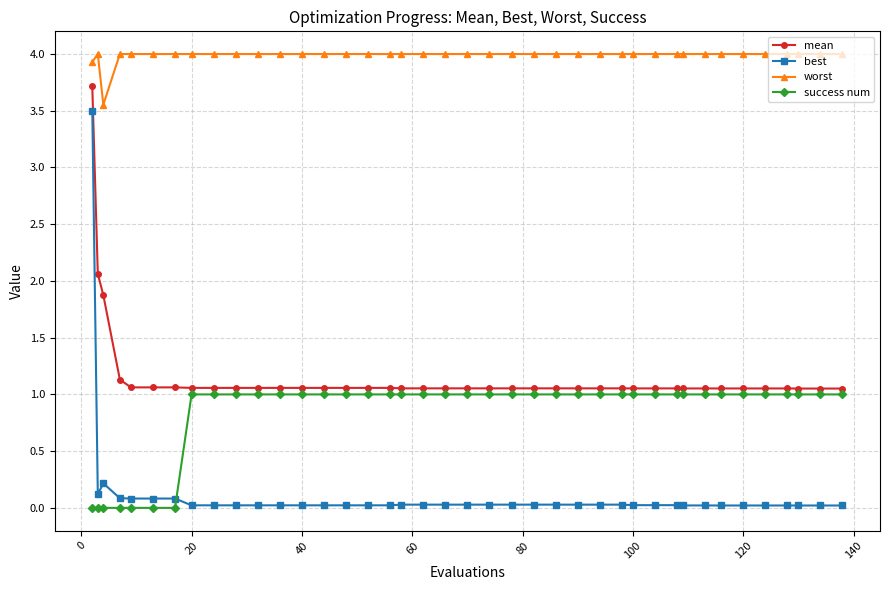

How many lines are shown in the chart?

4